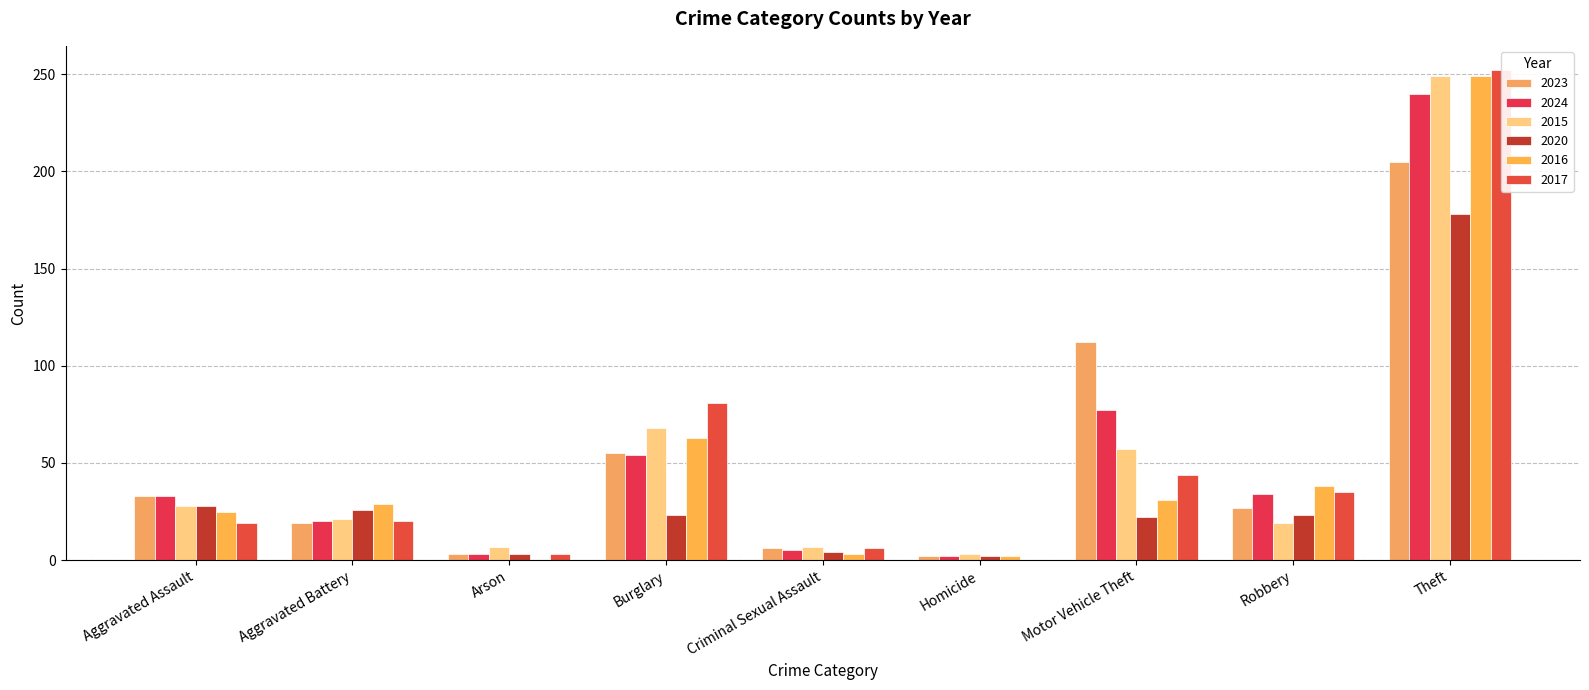

What is the spread (max minus min) of values at Aggravated Assault?

14